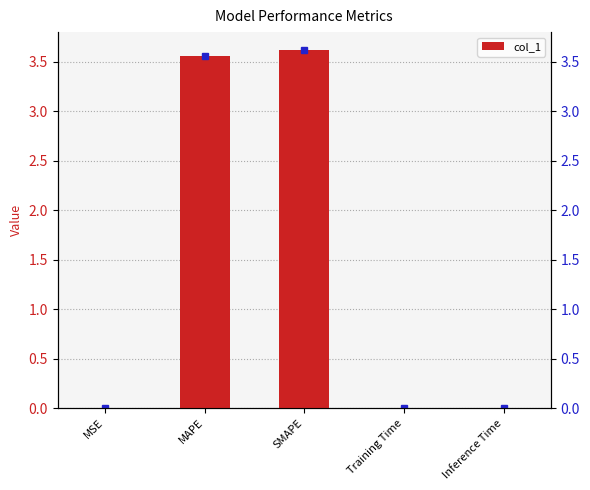

What is the sum of all values?

7.2